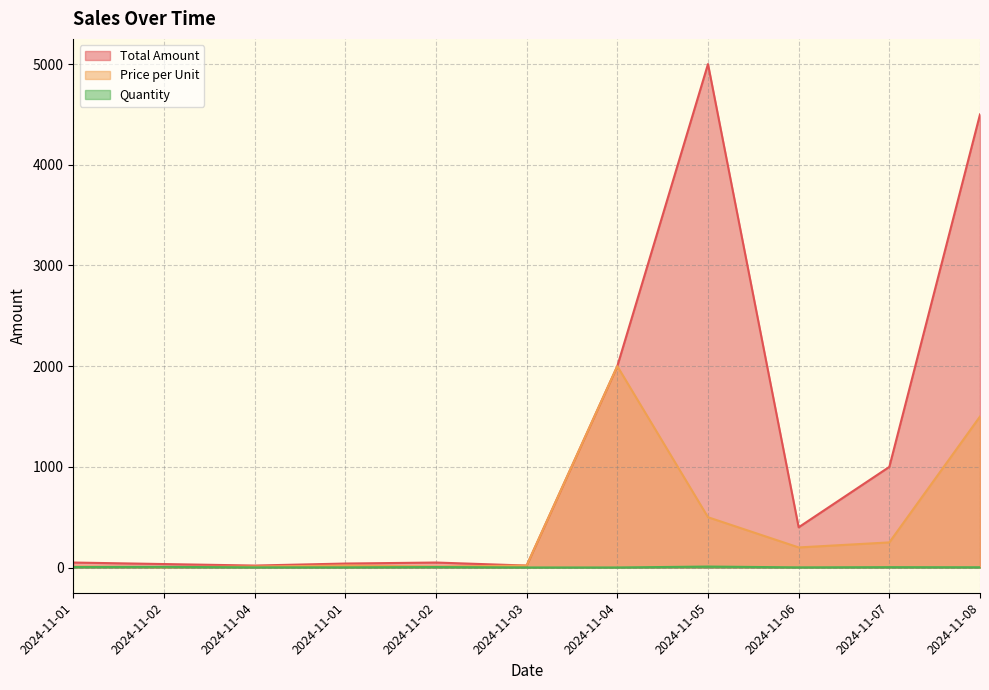

True or false: Price per Unit has more than 2 points higher than both neighbors.

False